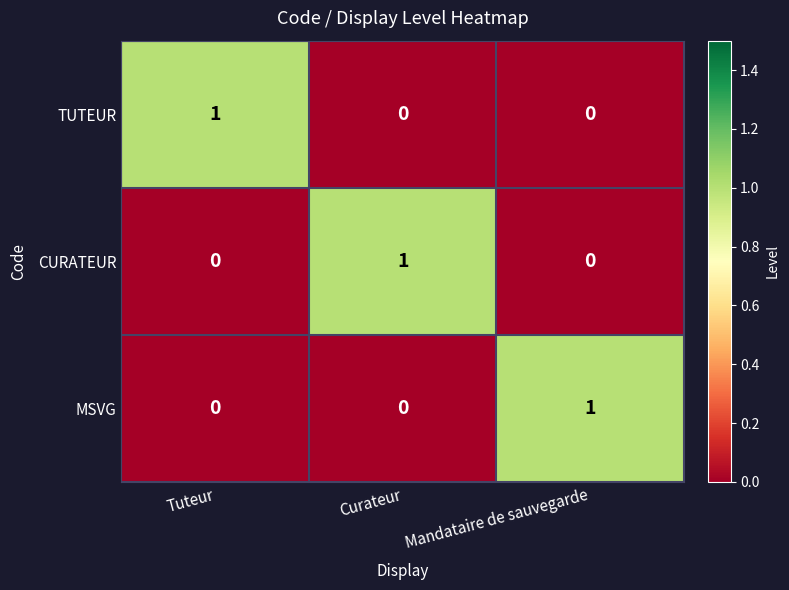

Count the TUTEUR values in the range 0 to 1.

3